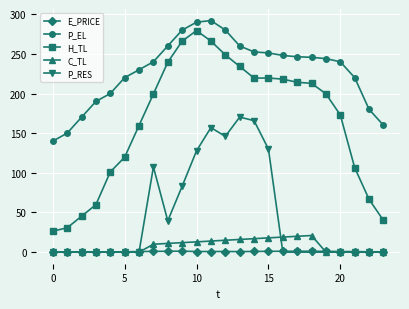

What is the maximum value shown in the chart?

292.0